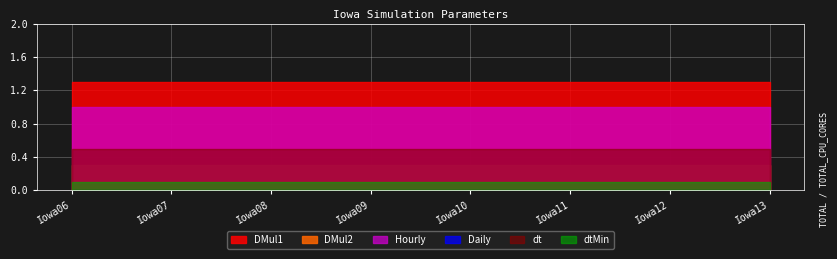

What is the difference between the highest and lowest values at Iowa06?

1.3